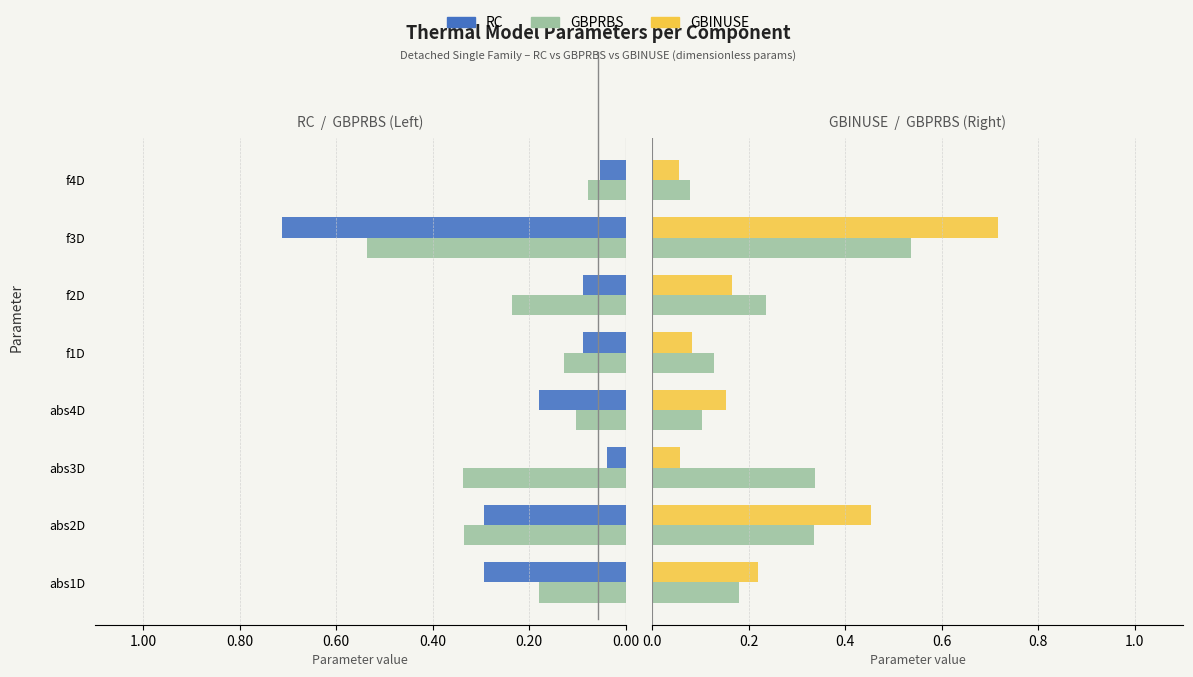

What is the greatest value displayed?

0.7